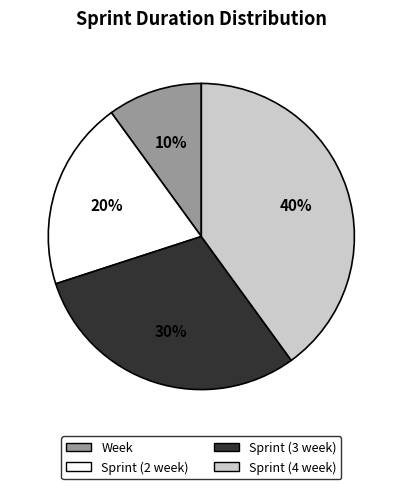

Approximately how many times larger is the value at Sprint (3 week) compared to Week?

3.0